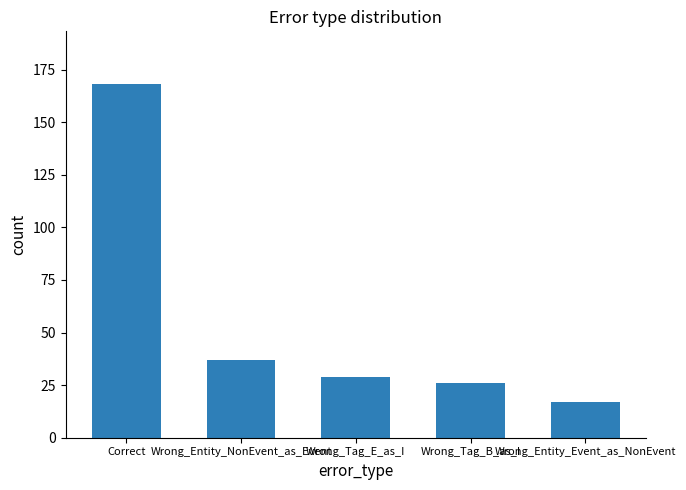

The chart shows a value of 6 at Wrong_Entity_Event_as_NonEvent. True or false?

False